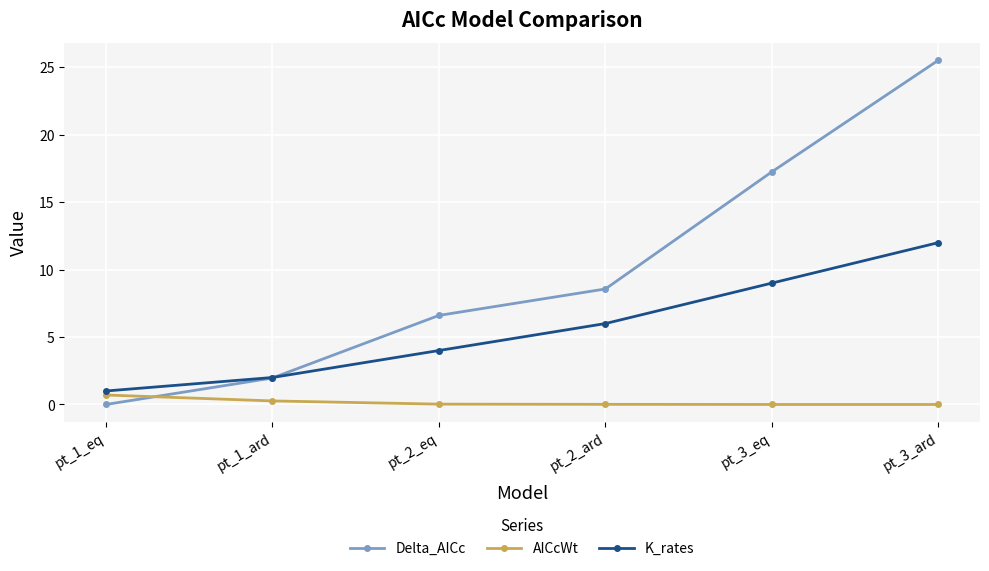

Which series changed the most between pt_2_eq and pt_3_ard?

Delta_AICc